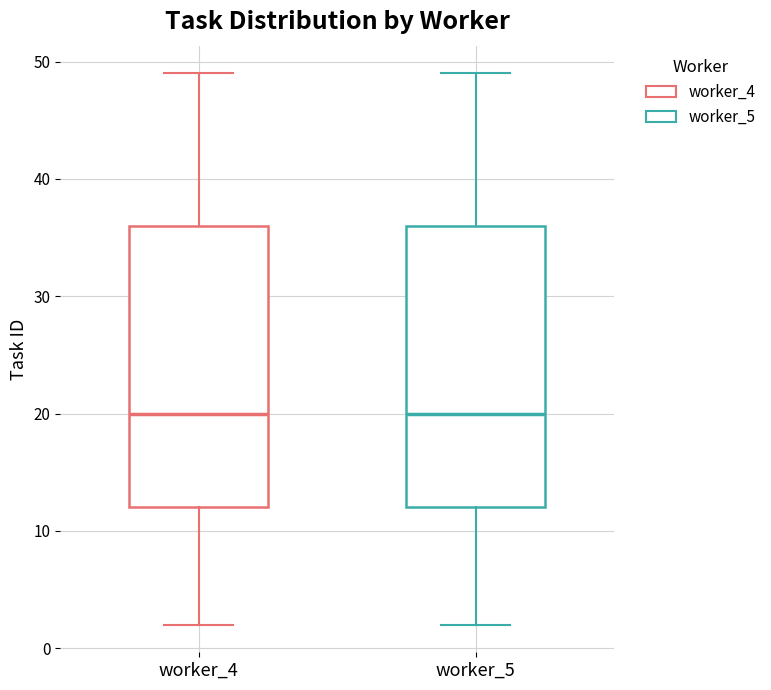

Where is the upper edge of the box for worker_4 on the y-axis? The values are not printed on the chart, so give them approximately, as read against the axis.

36